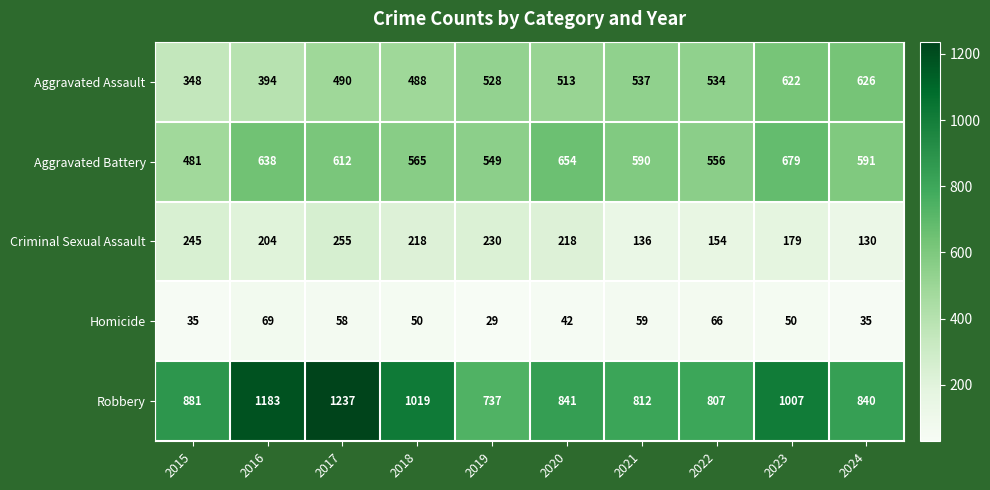

The Criminal Sexual Assault series shows 293 at 2016. True or false?

False